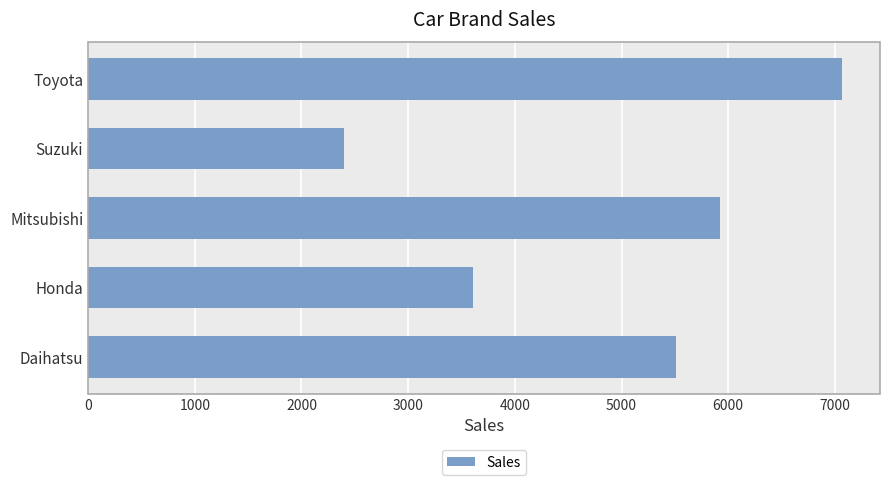

What is the change in value from Suzuki to Toyota?

+4672